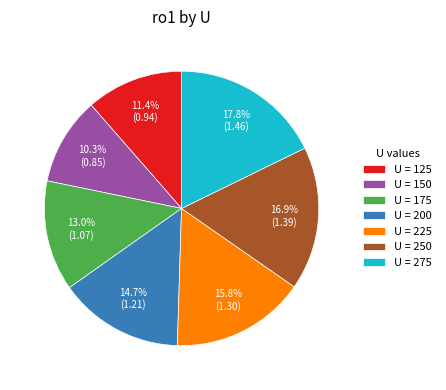

Which has a higher value, U = 150 or U = 125?

U = 125